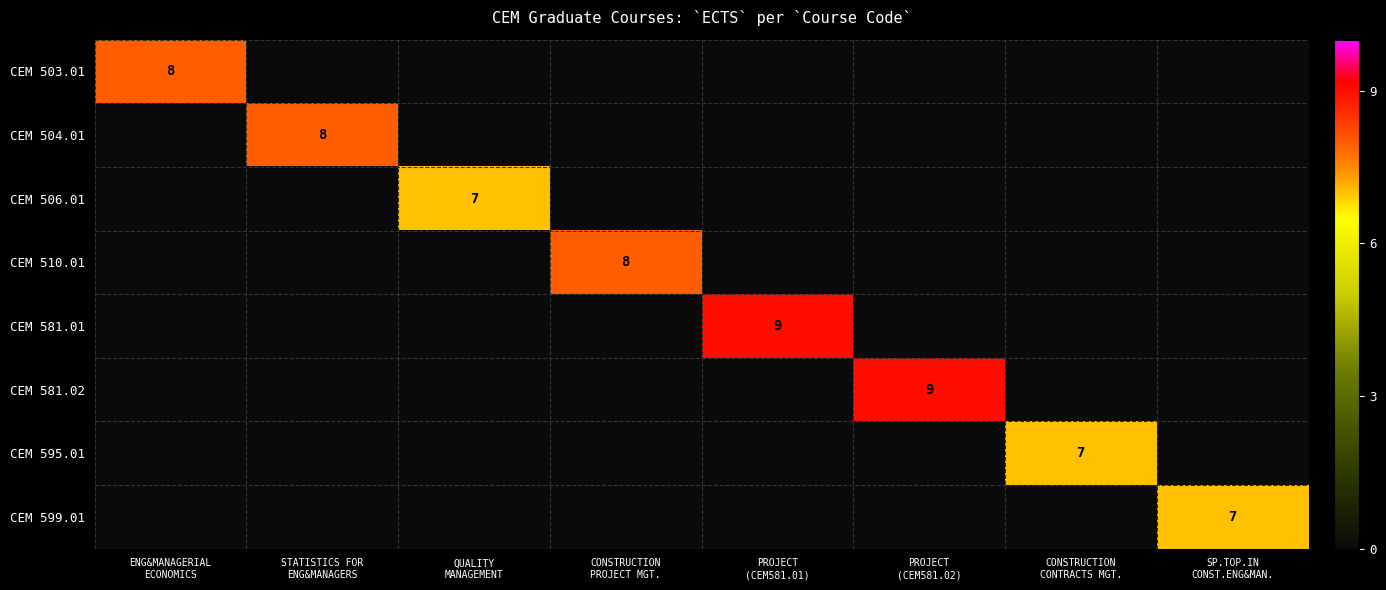

Between PROJECT
(CEM581.01) and PROJECT
(CEM581.02), which is larger?

PROJECT
(CEM581.01)